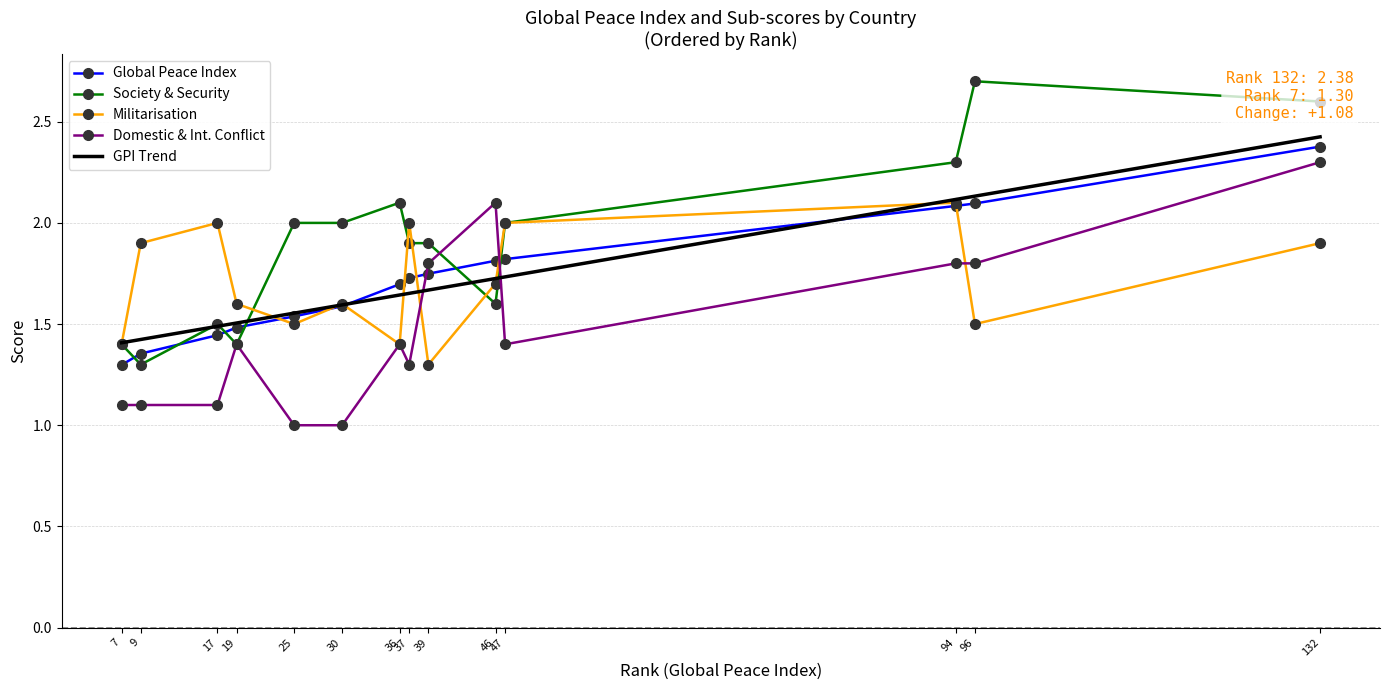

The value of Society & Security at Qatar is 2.4. True or false?

False